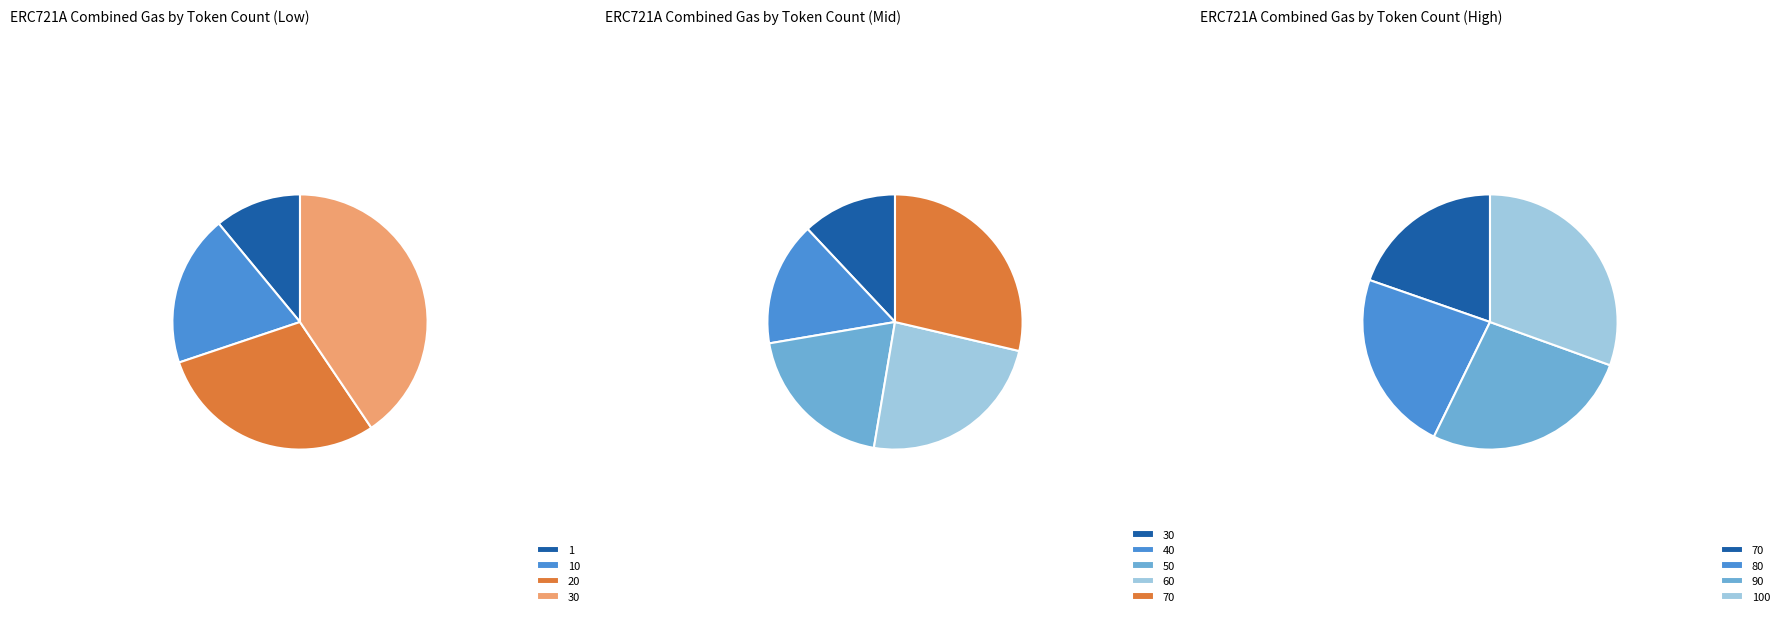

Between 10 and 50, which is larger?

50